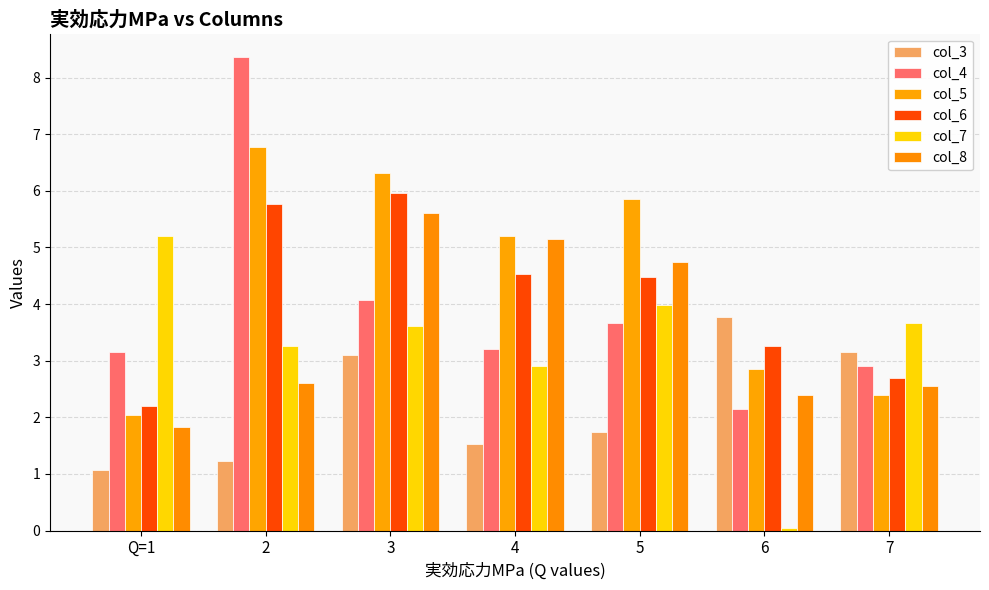

Between 4 and 5, which series saw the biggest shift?

col_7